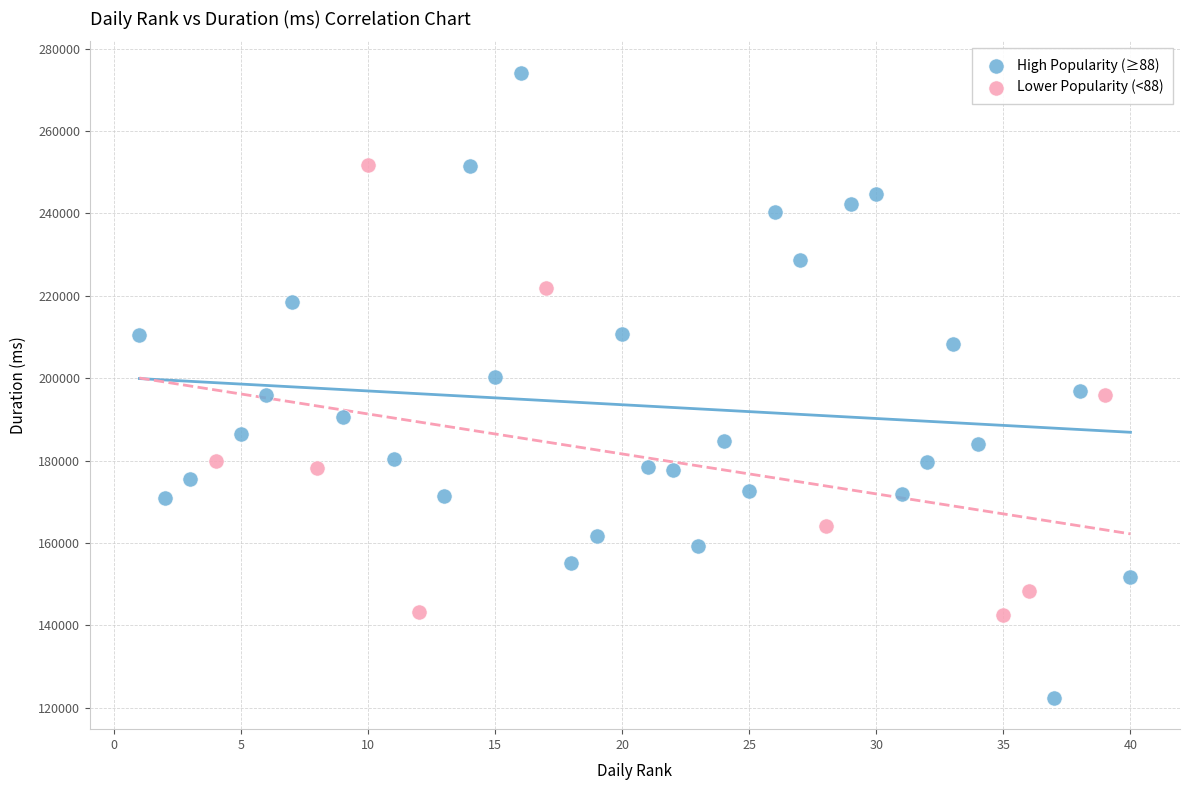

Which series contains the highest Y value?

High Popularity (≥88)